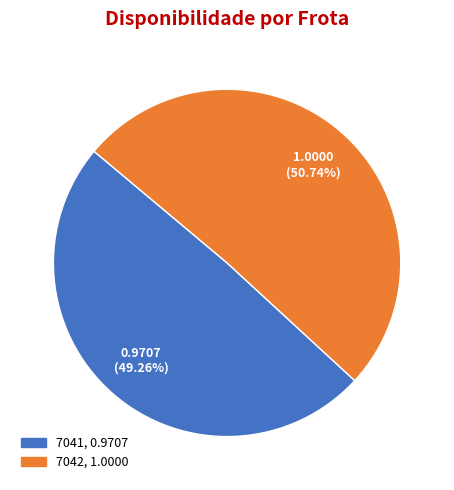

How many slices are in this pie chart?

2